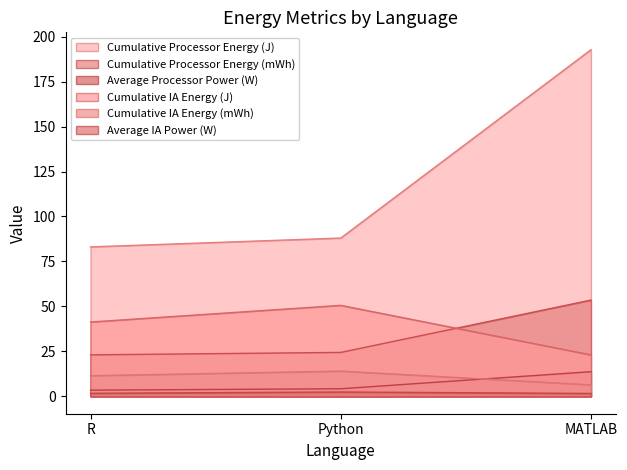

What is the value of the Average Processor Power (W) point at the 2nd from the left?

4.2